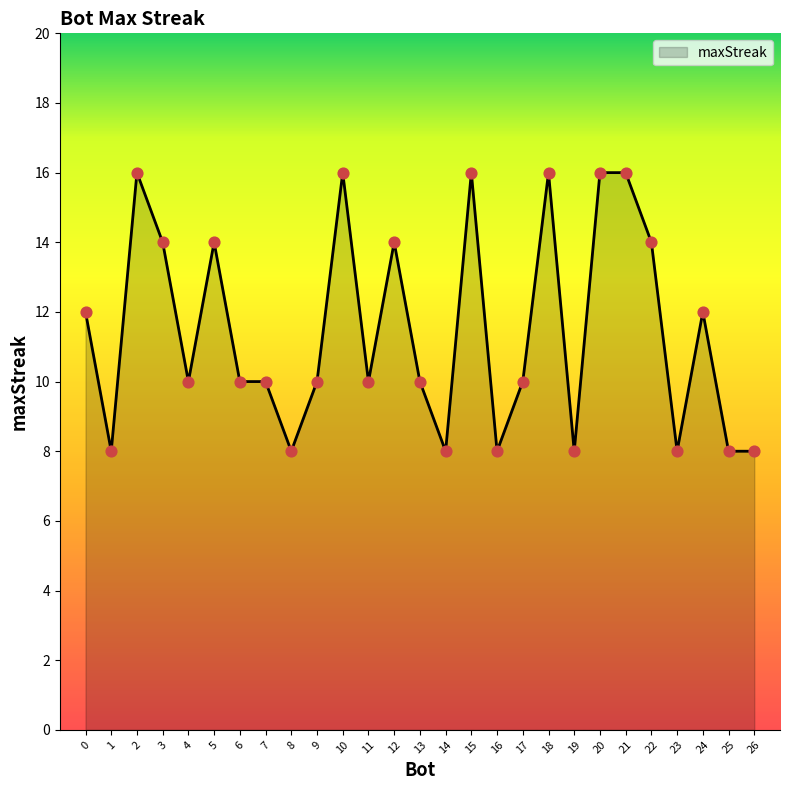

Between 13 and 15, which is larger?

15